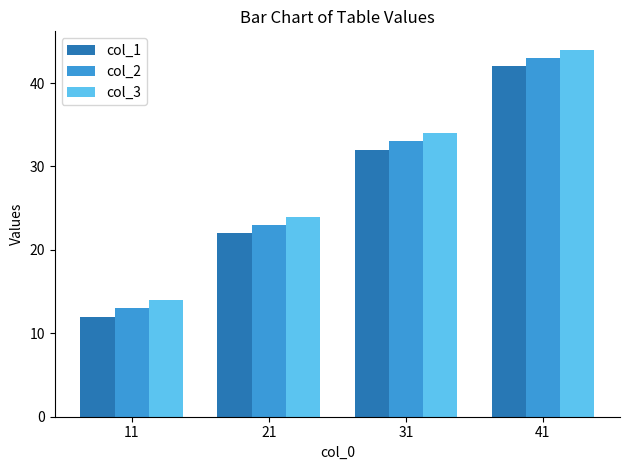

What is the difference between the maximum and second lowest values in the col_3 series?

20